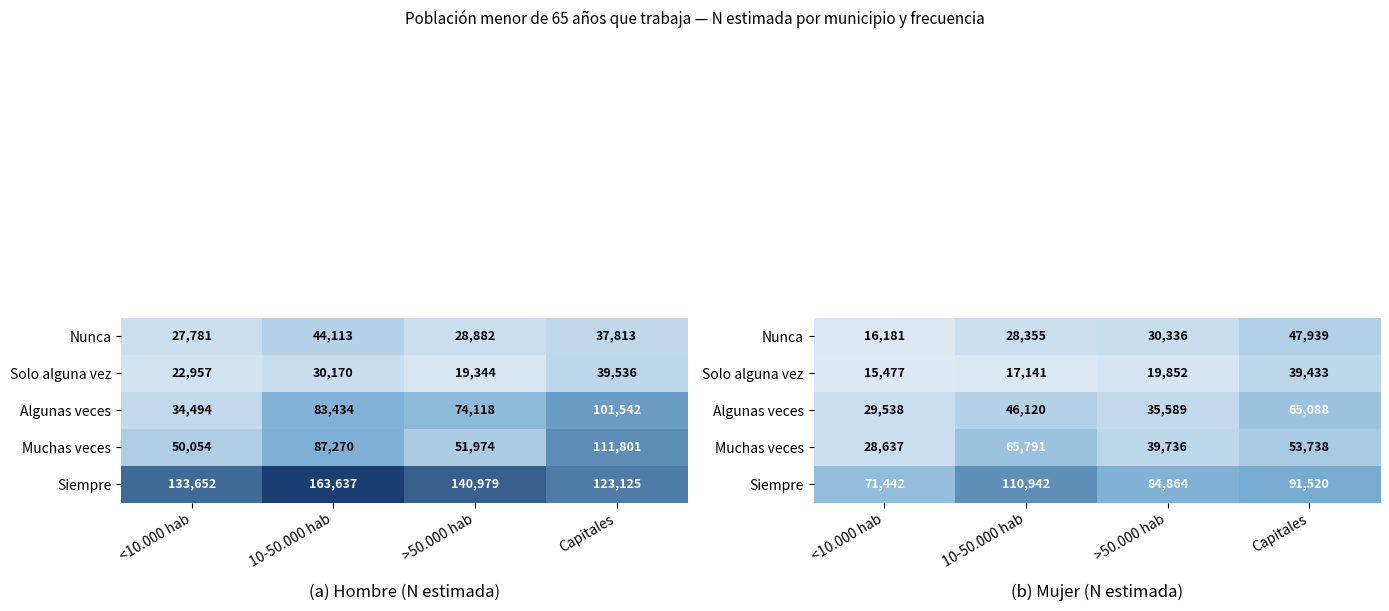

What is the total value across all series at Capitales?

297718